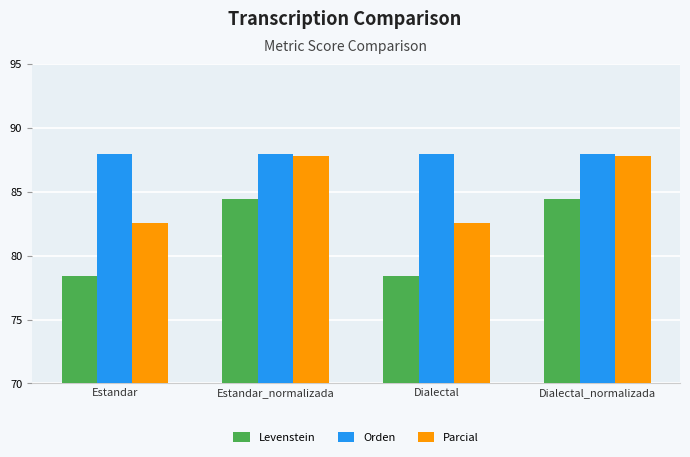

Where does the Levenstein series first go above 84?

Estandar_normalizada